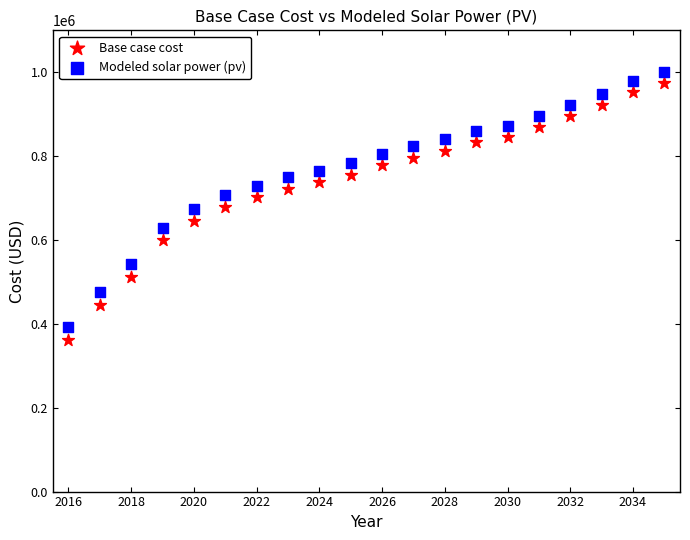

Which series contains the highest Y value?

Modeled solar power (pv)